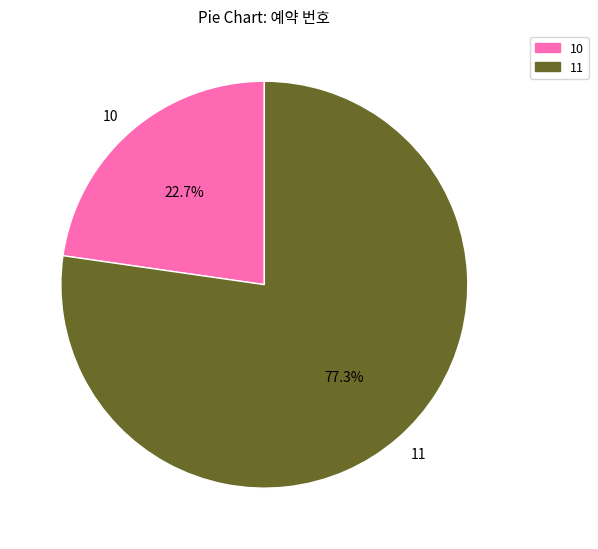

What percentage do 10 and 11 together represent?

100.0%